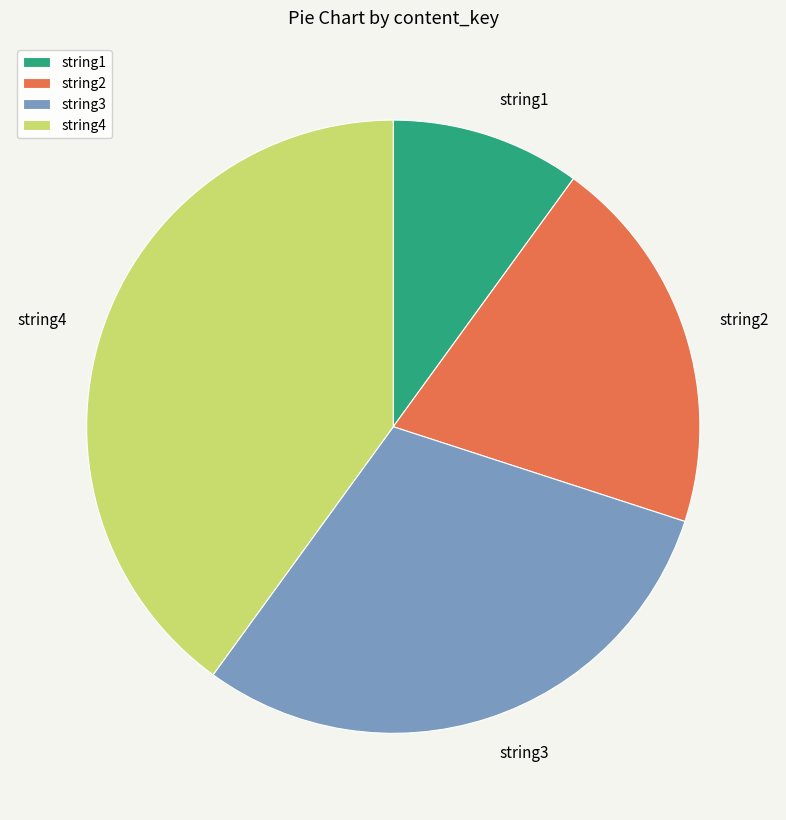

Is string2 the majority of the pie?

No